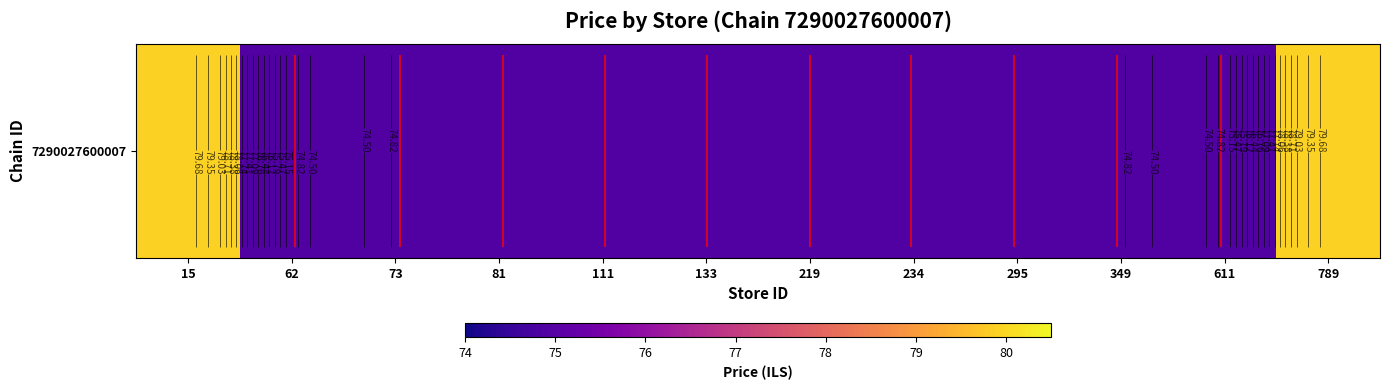

Is it true that the value at 295 is 105.1?

False